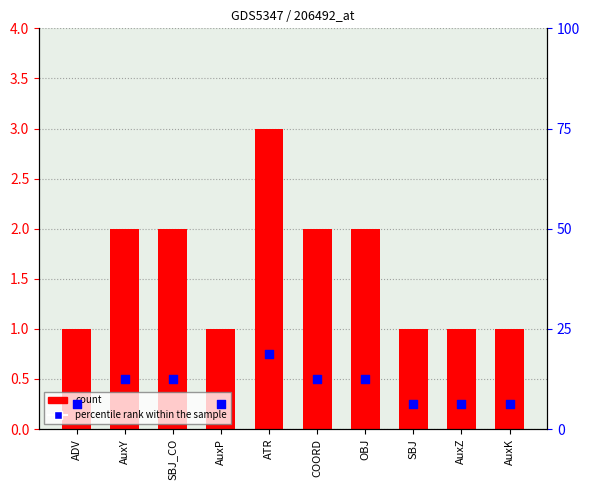

Which series contains the lowest Y value?

count